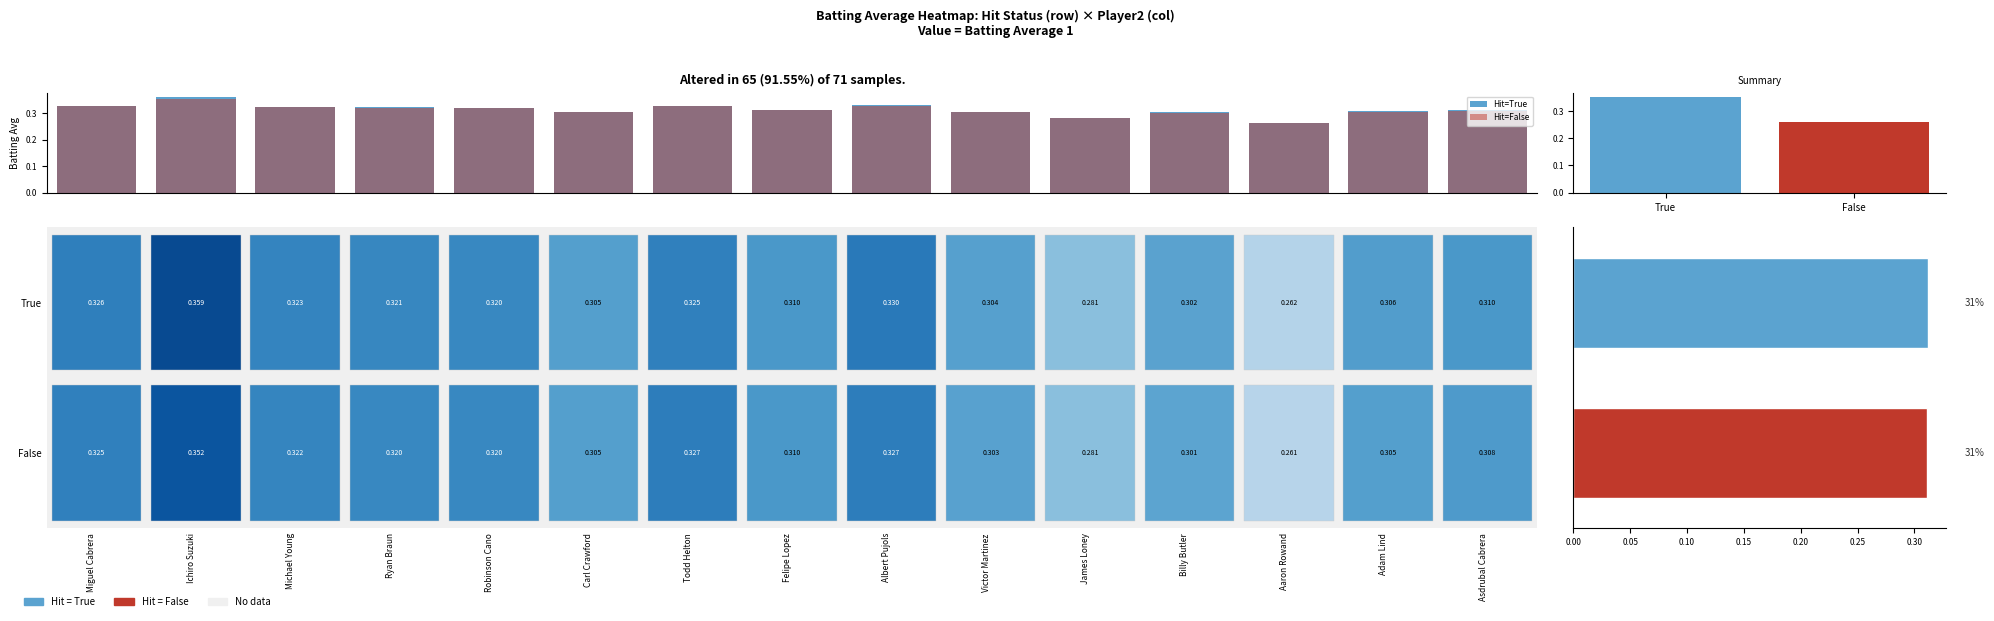

Count the Hit=True values in the range 0 to 1.

15